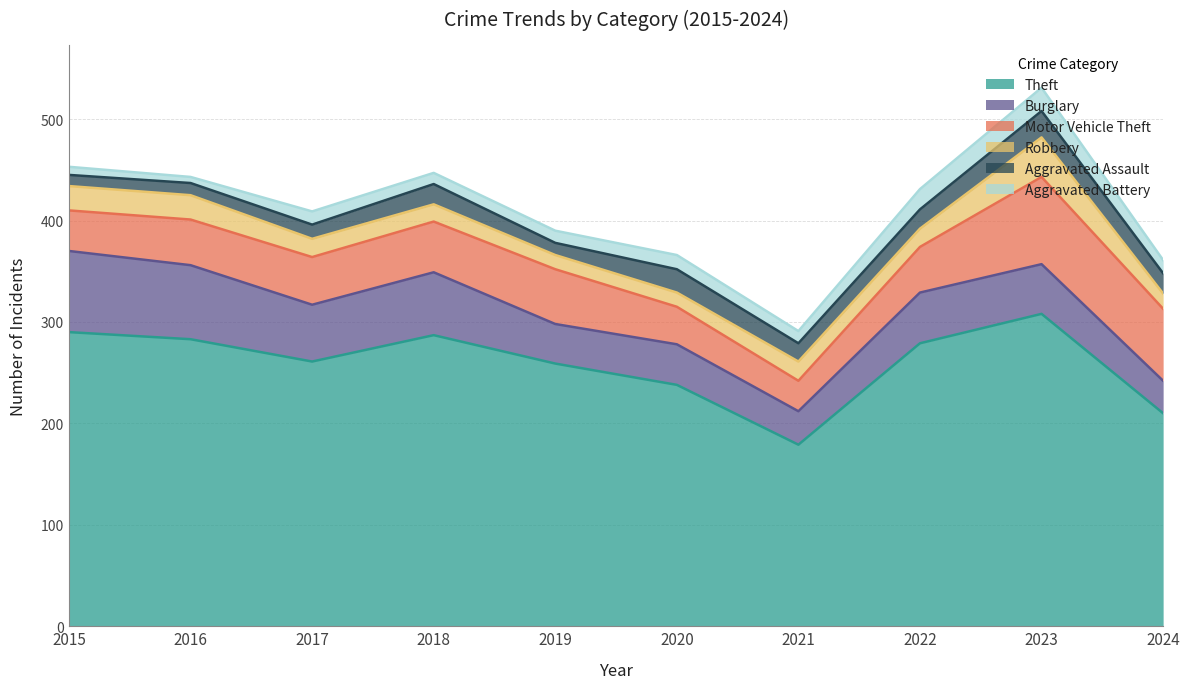

Where is the first local maximum for Theft?

2018